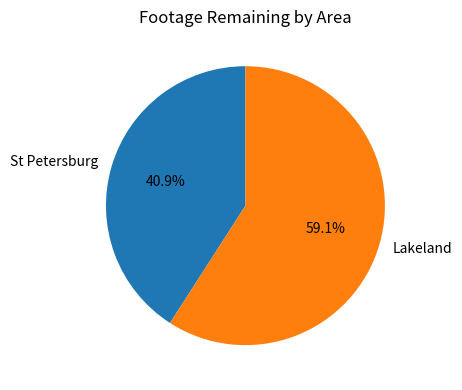

Between Lakeland and St Petersburg, which is larger?

Lakeland